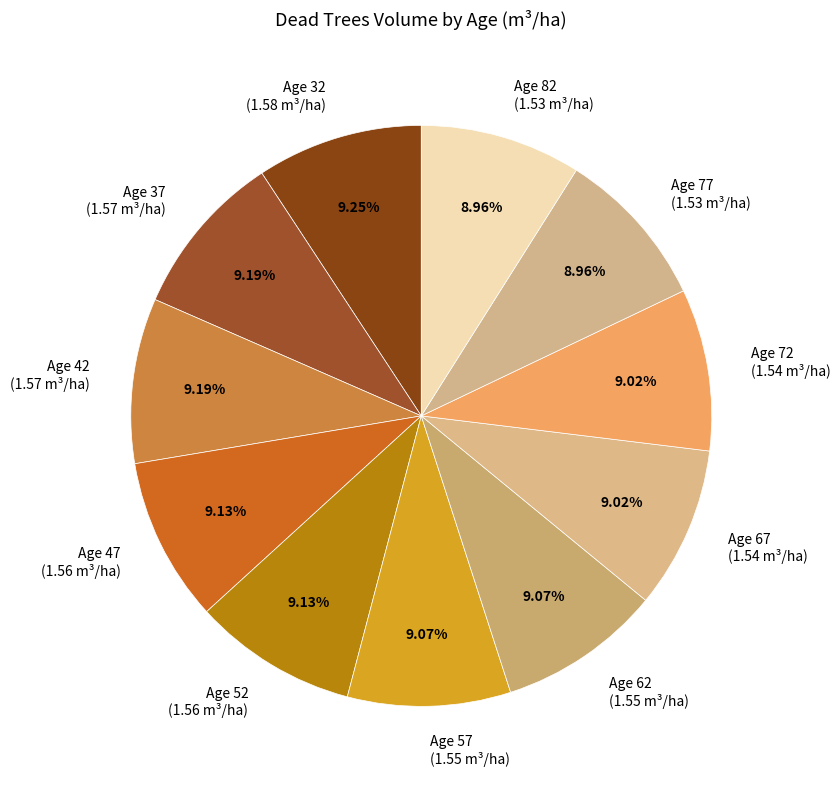

Is the sum of Age 42 (1.57 m³/ha) and Age 72 (1.54 m³/ha) greater than half?

No